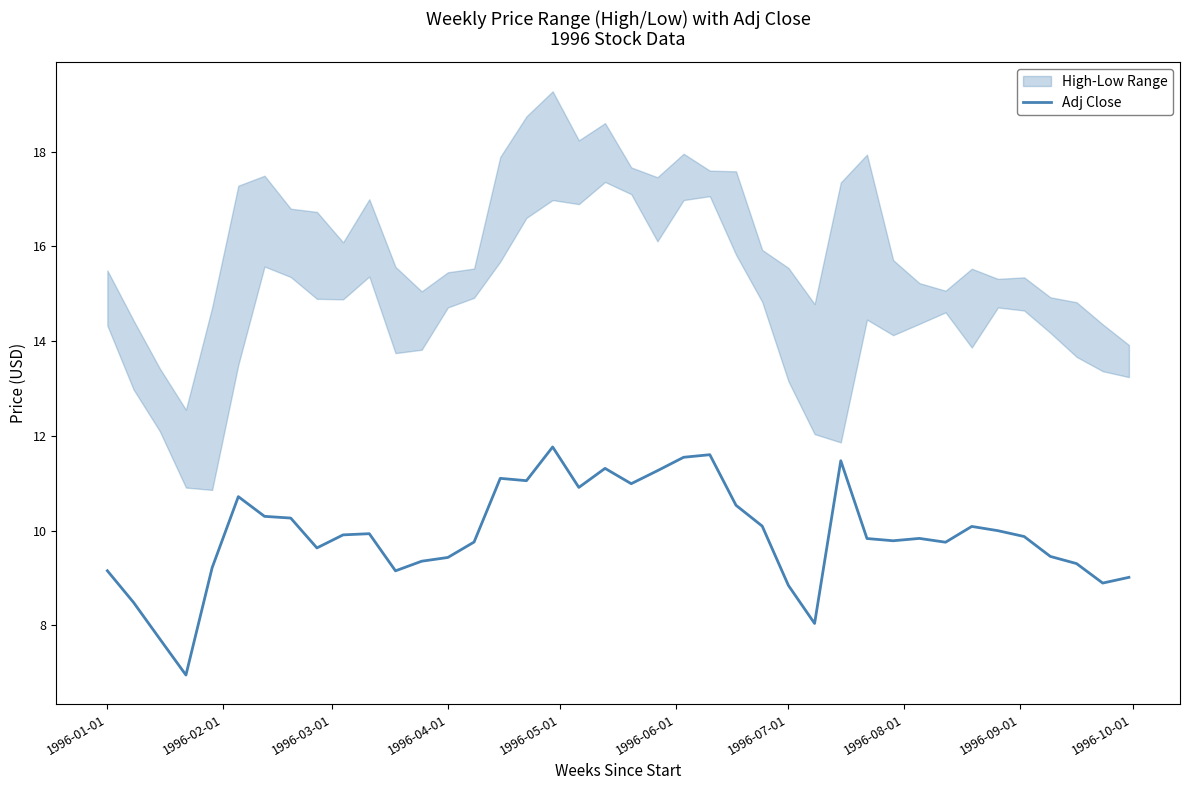

How many data points are above 9?

34